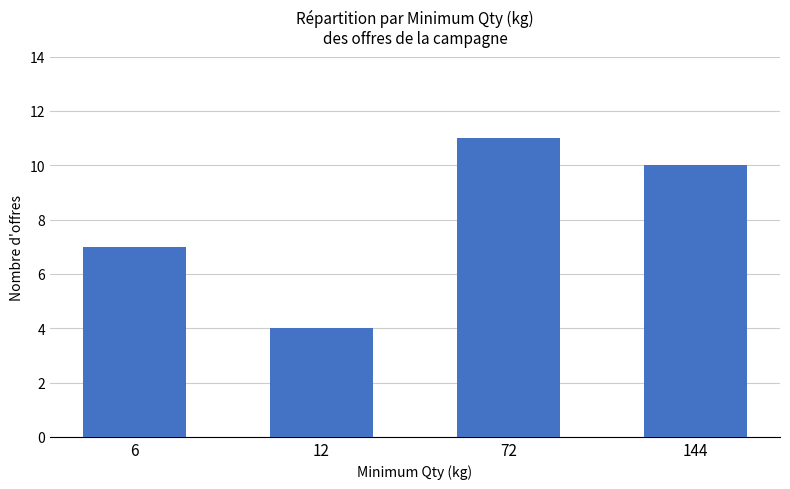

What is the value of the 1st bar from the left?

7